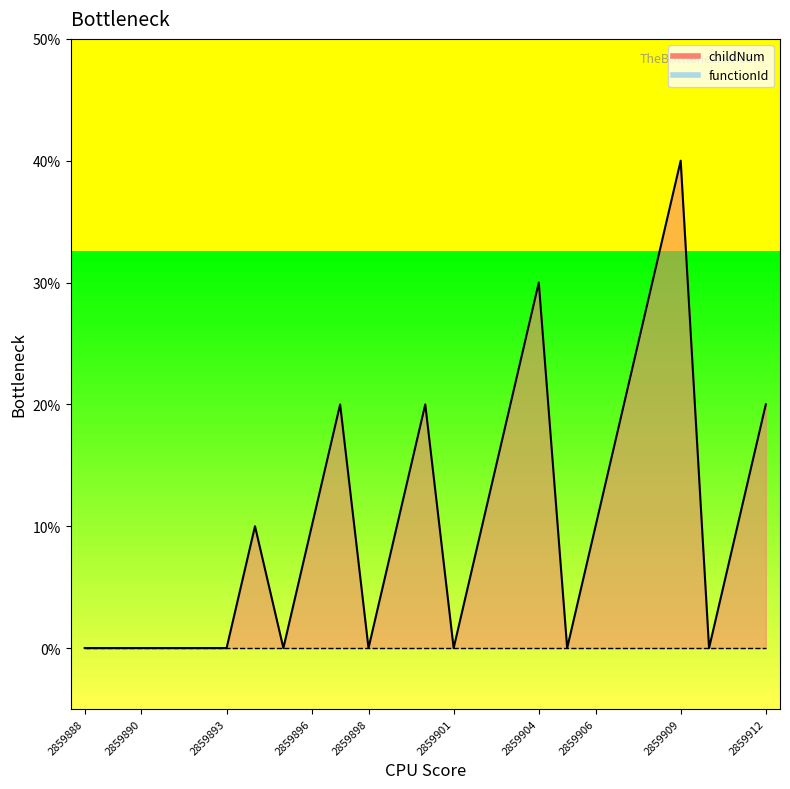

What is the difference between the maximum and minimum values in the childNum_line series?

4